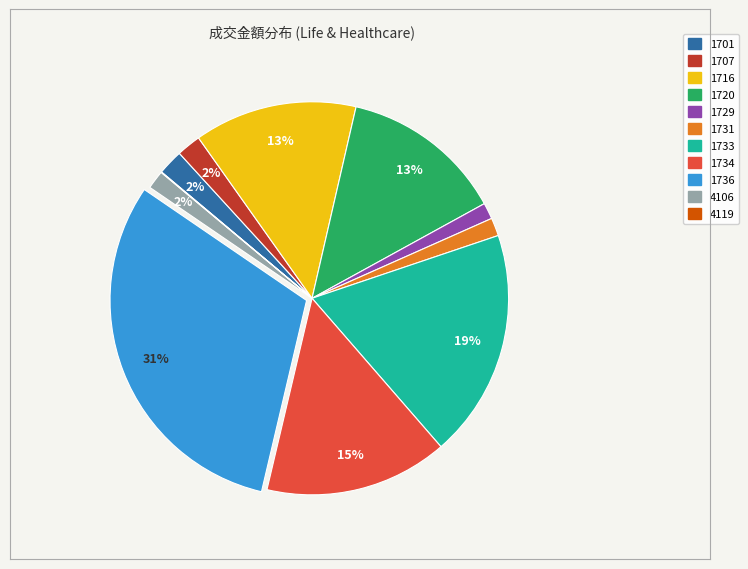

Is it true that 1720 is 13% of the pie?

True